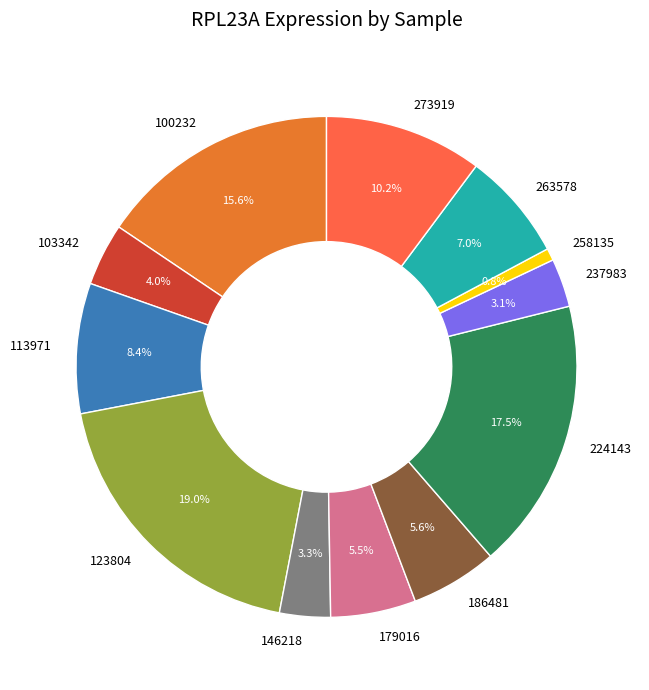

Does 100232 account for over 50% of the chart?

No